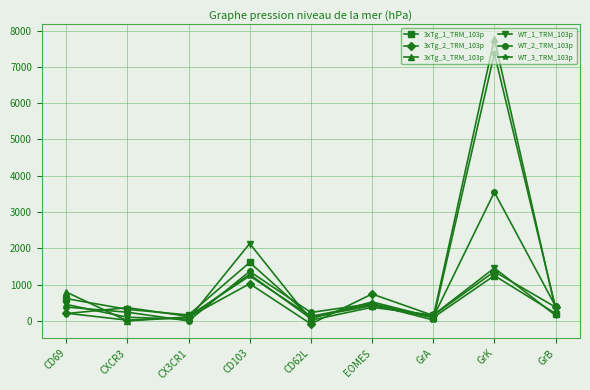

At which category does WT_2_TRM_103p reach its first local valley?

CX3CR1